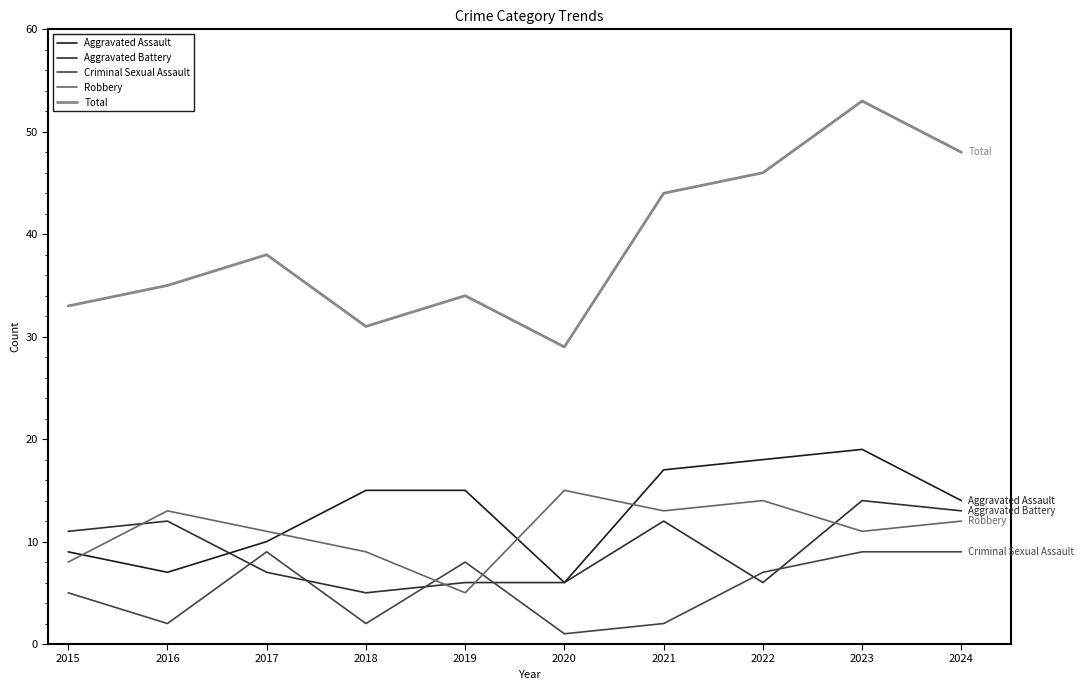

Reading left to right, extract all data points from this chart.

Aggravated Assault: 2015=9	2016=7	2017=10	2018=15	2019=15	2020=6	2021=17	2022=18	2023=19	2024=14
Aggravated Battery: 2015=11	2016=12	2017=7	2018=5	2019=6	2020=6	2021=12	2022=6	2023=14	2024=13
Criminal Sexual Assault: 2015=5	2016=2	2017=9	2018=2	2019=8	2020=1	2021=2	2022=7	2023=9	2024=9
Robbery: 2015=8	2016=13	2017=11	2018=9	2019=5	2020=15	2021=13	2022=14	2023=11	2024=12
Total: 2015=33	2016=35	2017=38	2018=31	2019=34	2020=29	2021=44	2022=46	2023=53	2024=48